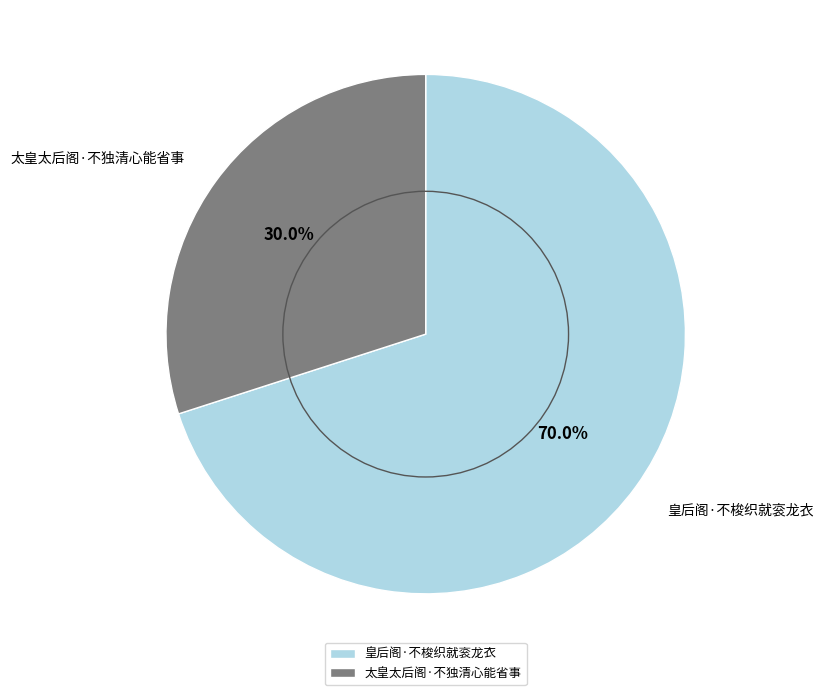

The 太皇太后阁·不独清心能省事 slice represents 45% of the pie. True or false?

False